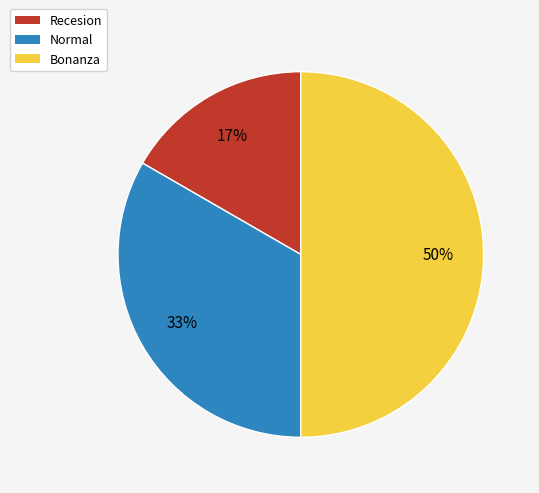

Is the sum of Bonanza and Normal greater than half?

Yes